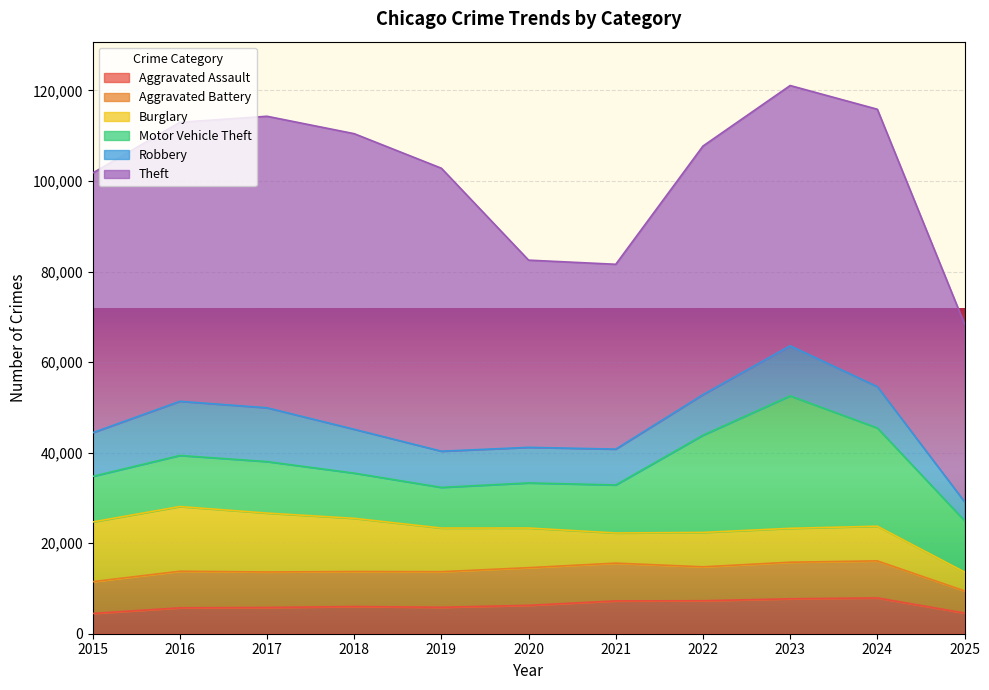

True or false: Aggravated Assault and Motor Vehicle Theft cross at least once.

False